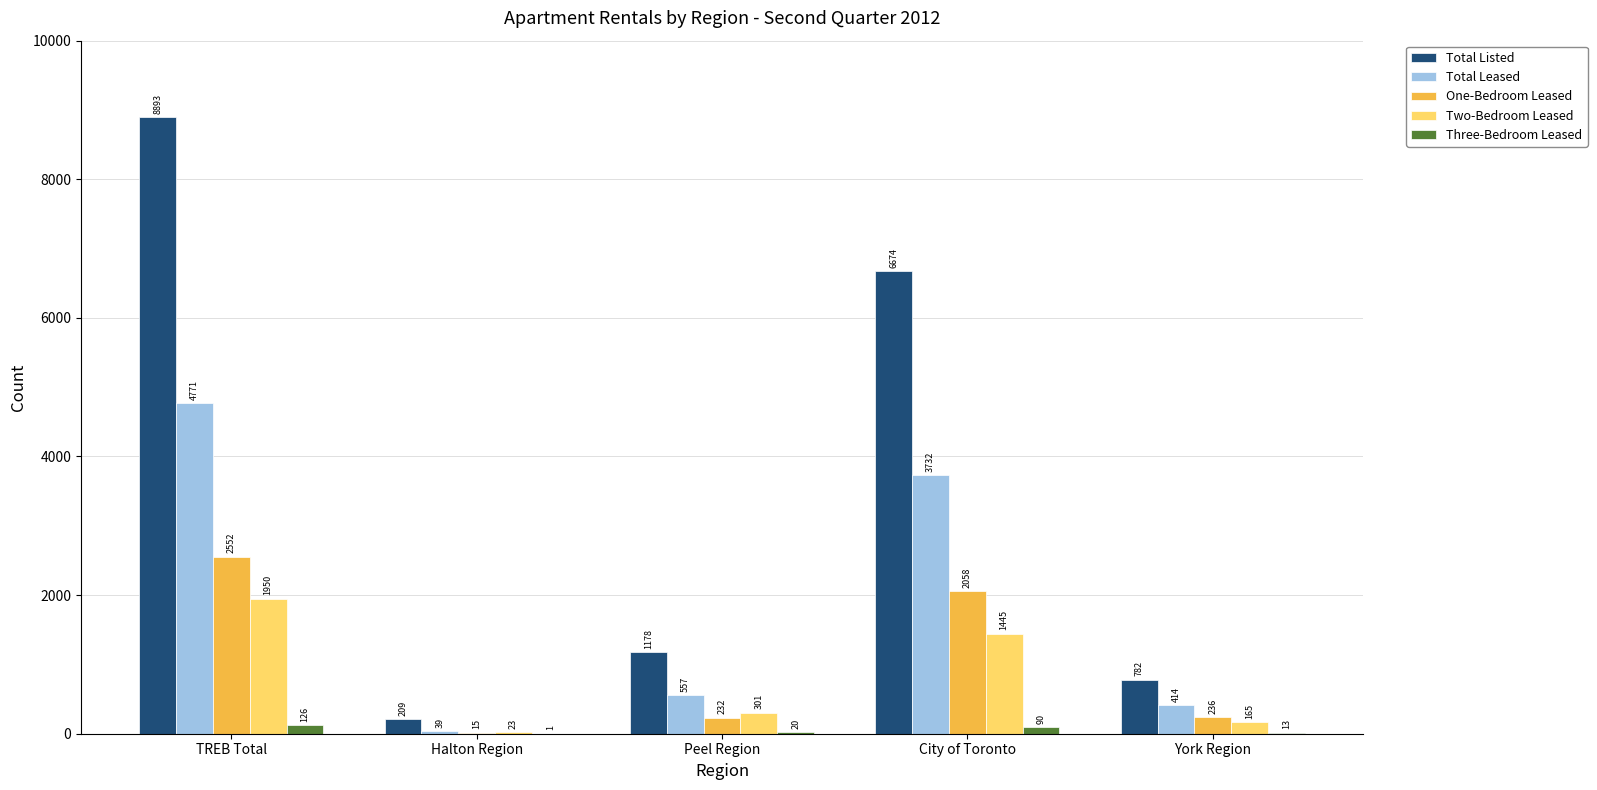

Reading left to right, list all the values displayed in this chart.

Total Listed: 8893	209	1178	6674	782
Total Leased: 4771	39	557	3732	414
One-Bedroom Leased: 2552	15	232	2058	236
Two-Bedroom Leased: 1950	23	301	1445	165
Three-Bedroom Leased: 126	1	20	90	13